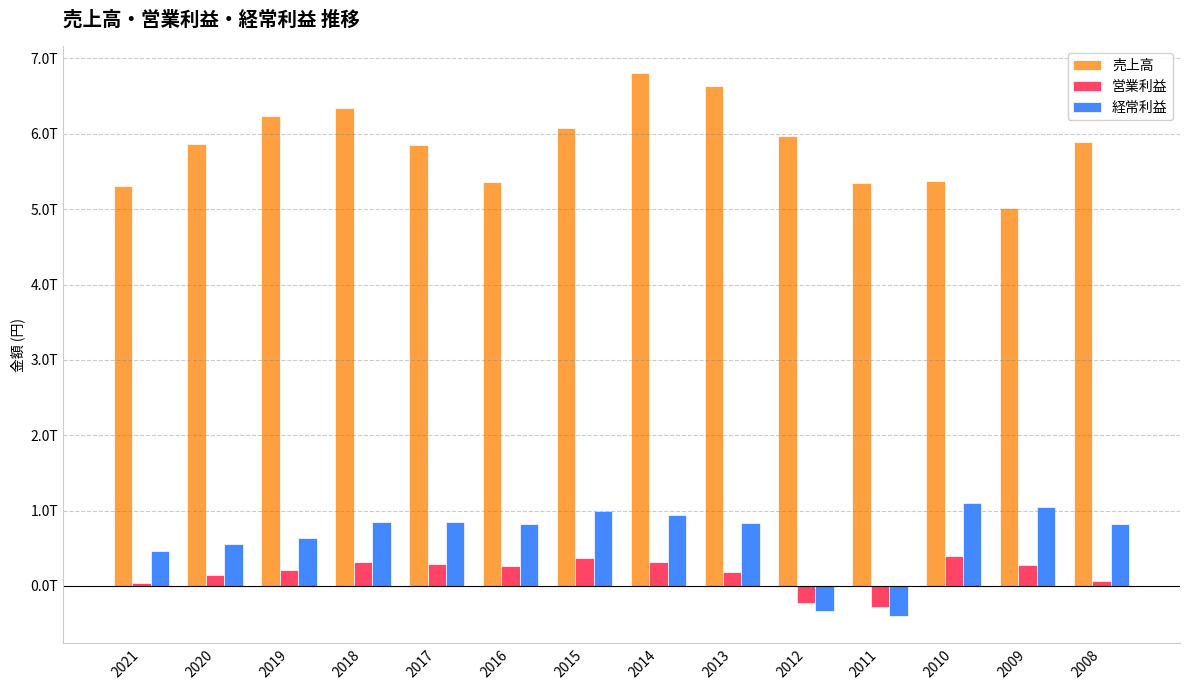

Reading left to right, transcribe all the data shown in this chart.

売上高: 5309924000000	5866824000000	6241422000000	6338490000000	5850939000000	5357734000000	6069928000000	6802464000000	6631422000000	5976239000000	5349445000000	5368536000000	5016257000000	5887576000000
営業利益: 46230000000	143460000000	211841000000	312257000000	288470000000	258680000000	372231000000	316534000000	191379000000	-221988000000	-272513000000	399624000000	284443000000	66935000000
経常利益: 465433000000	555499000000	634336000000	854062000000	849727000000	822956000000	994184000000	940782000000	838776000000	-326955000000	-400405000000	1101809000000	1043834000000	824028000000